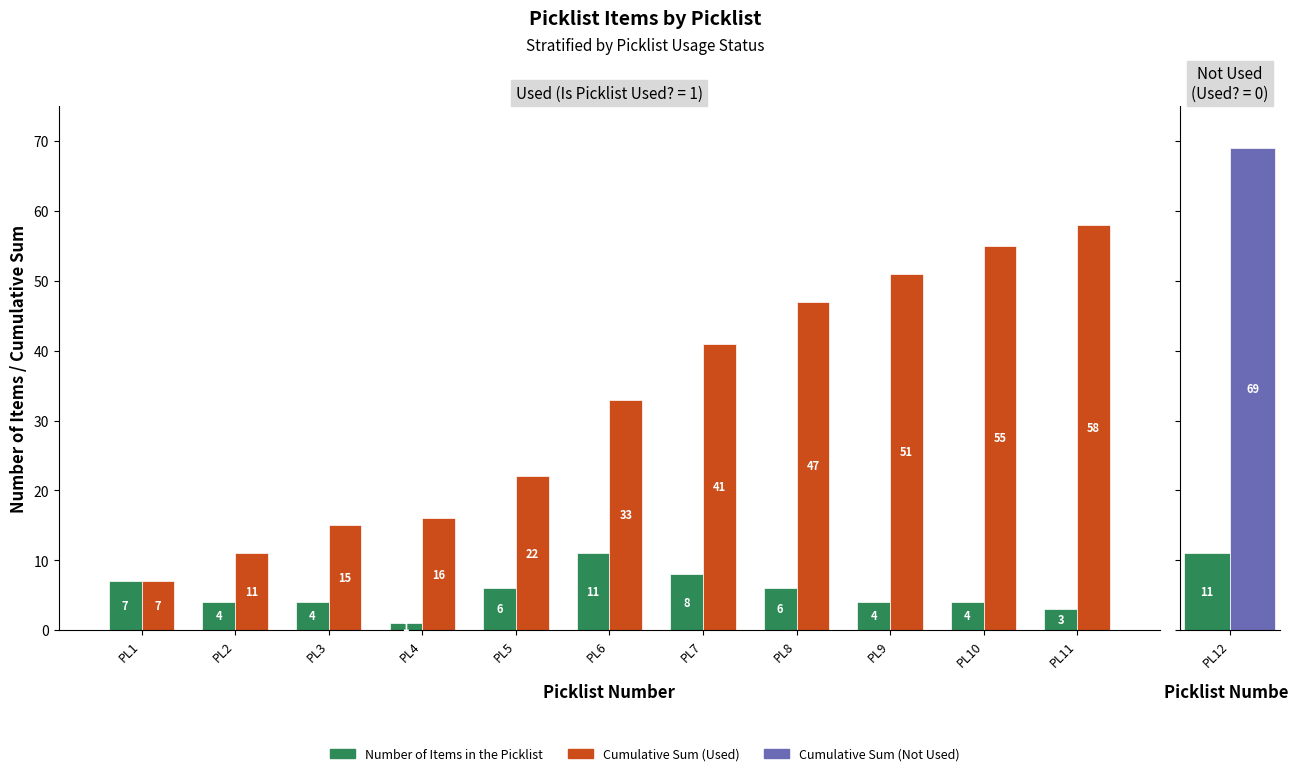

Does the chart contain any negative values?

No